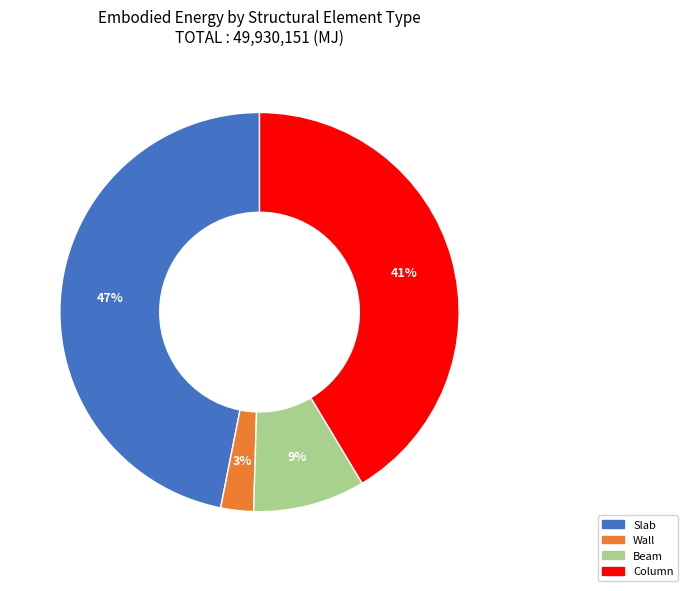

Count the number of slices in the pie.

4